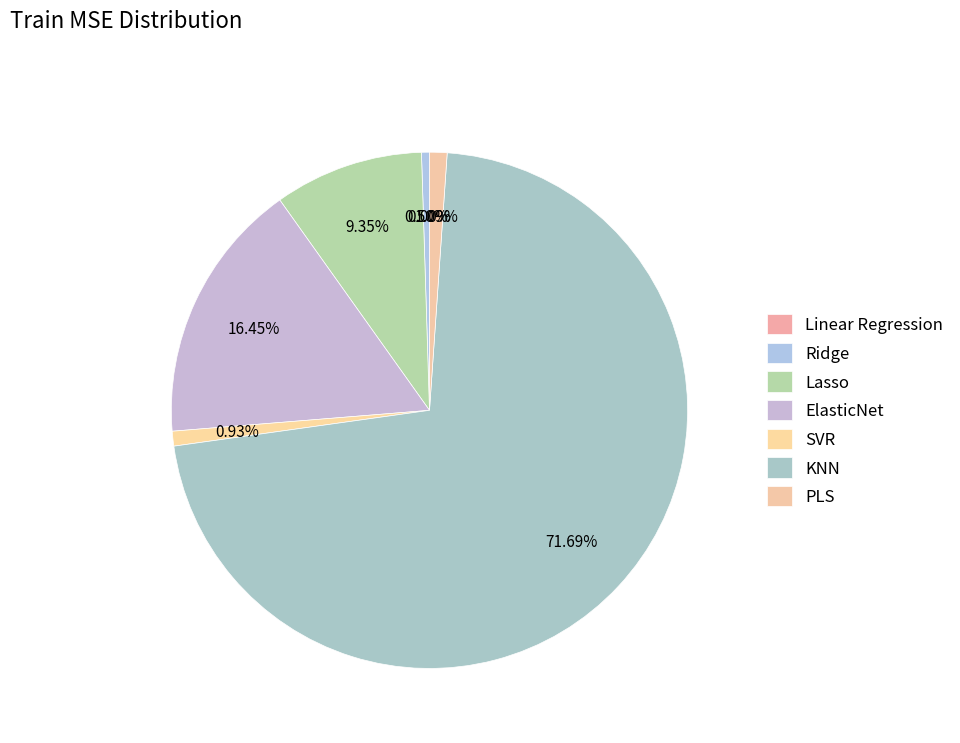

Is there a majority slice in this chart?

Yes